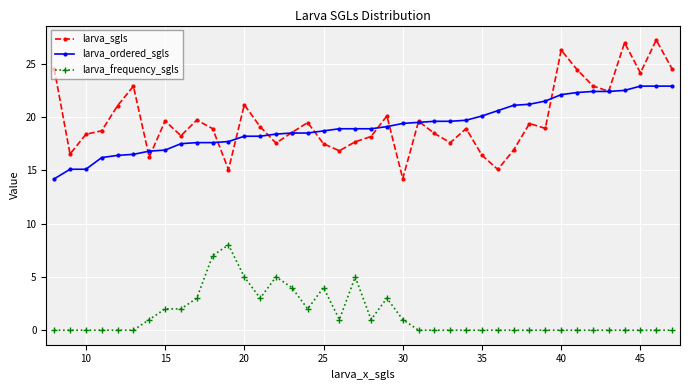

After their last crossing, which series has the higher values: larva_sgls or larva_ordered_sgls?

larva_sgls